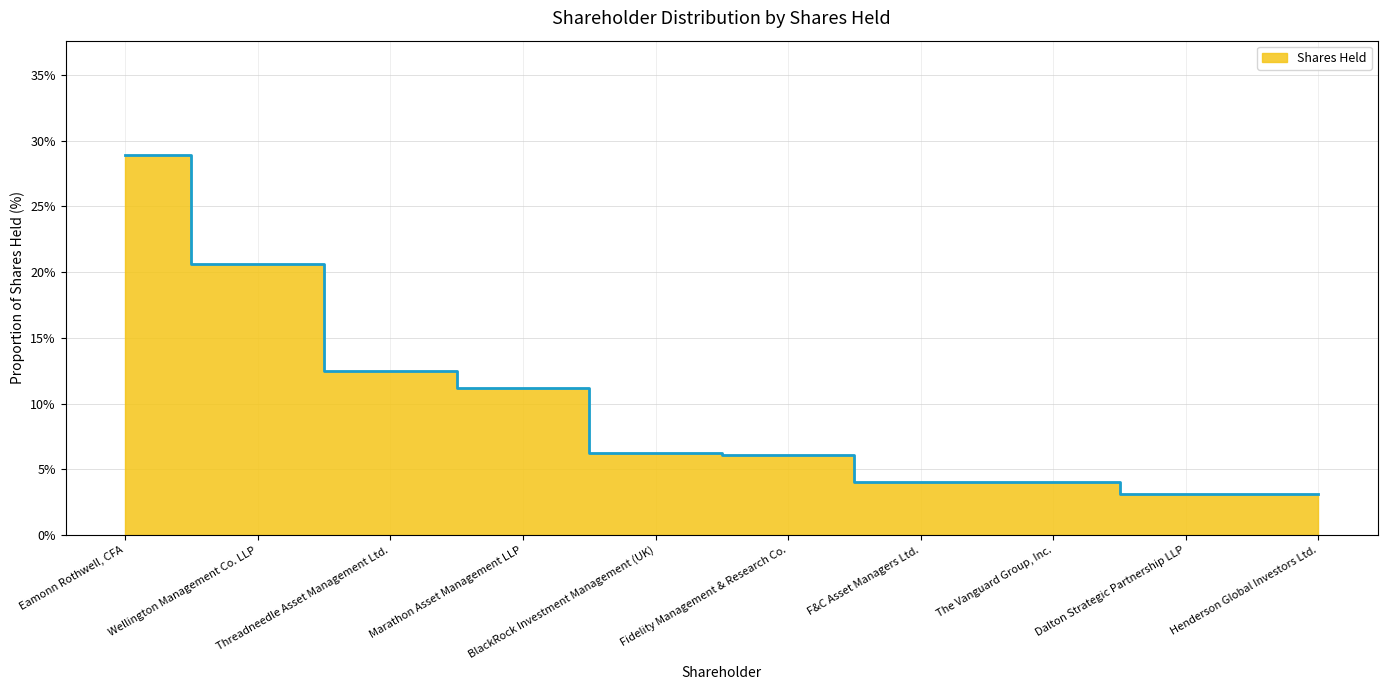

Which label corresponds to the largest value in the chart?

Eamonn Rothwell, CFA